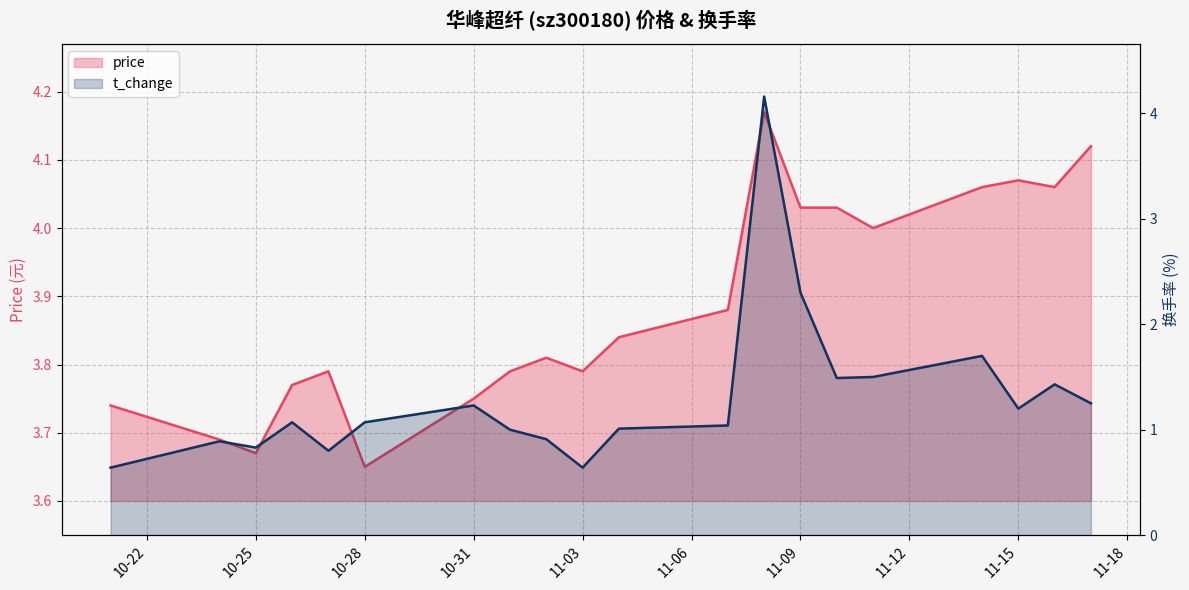

At which category does price reach its first local valley?

10-25